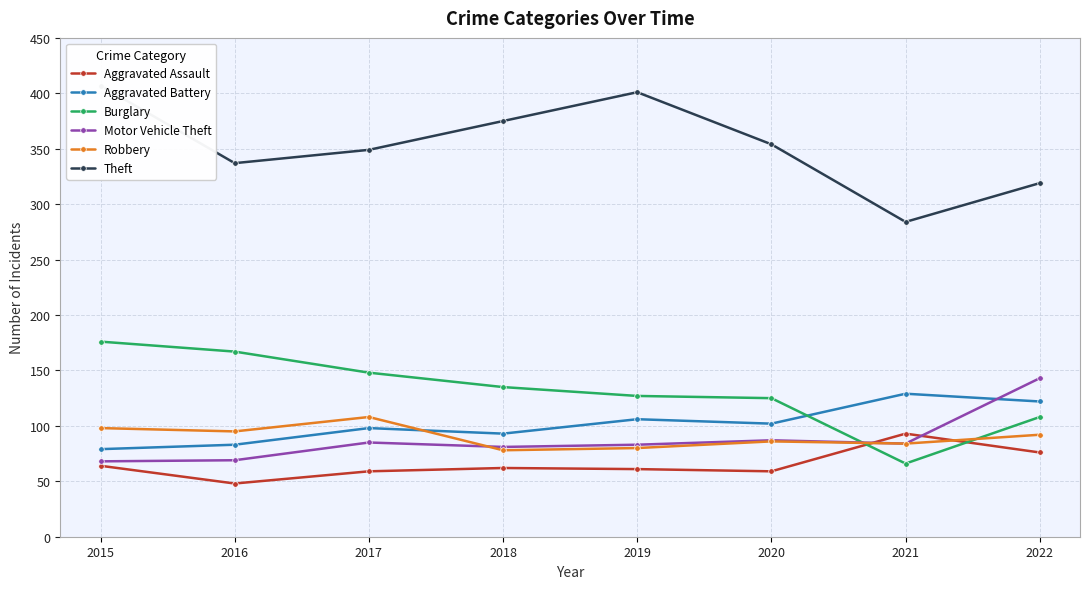

How many interior local valleys does the Theft series have?

2